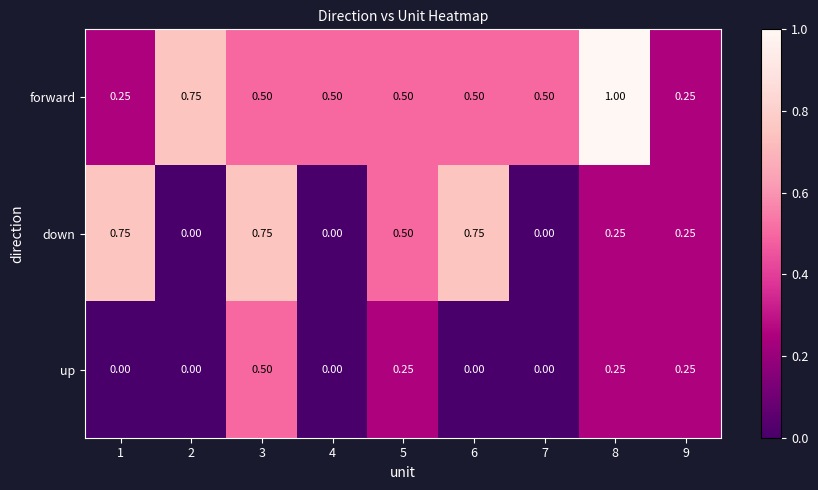

How many positive values does the down series have?

6